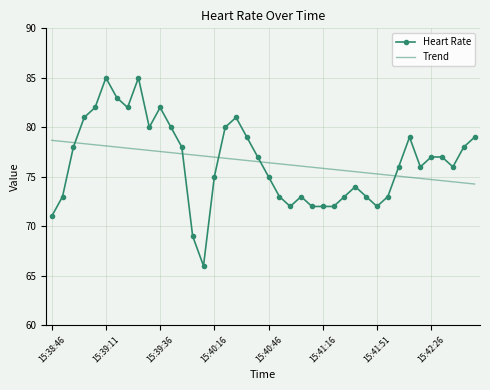

What is the difference between the maximum and minimum values in the Trend series?

4.4